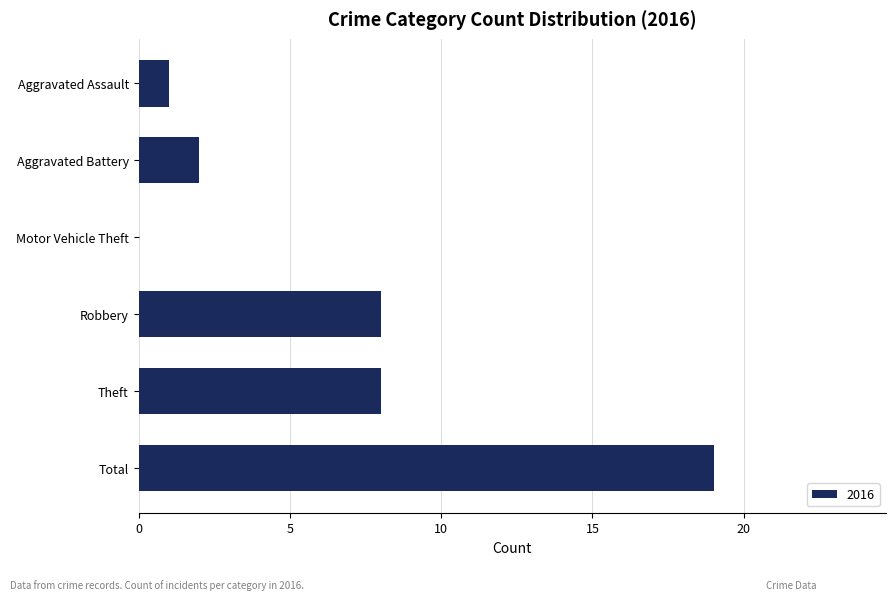

What is the sum of the values at Motor Vehicle Theft and Robbery?

8